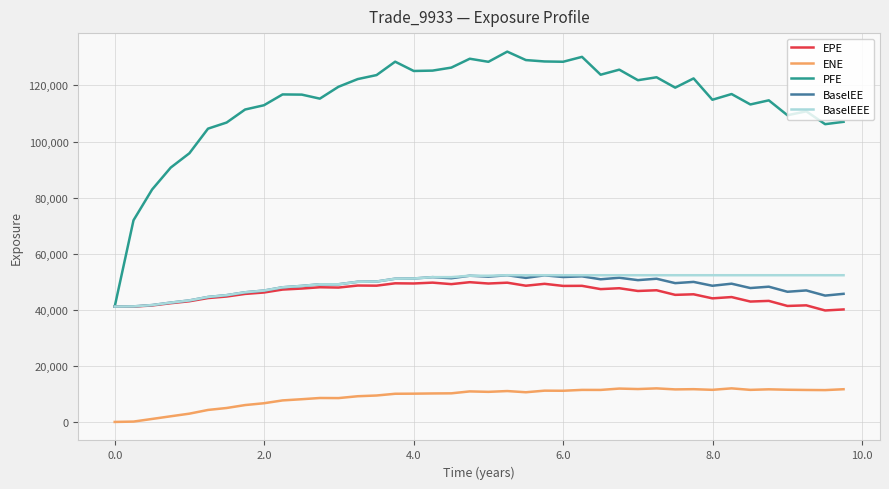

True or false: ENE and EPE intersect in this chart.

False